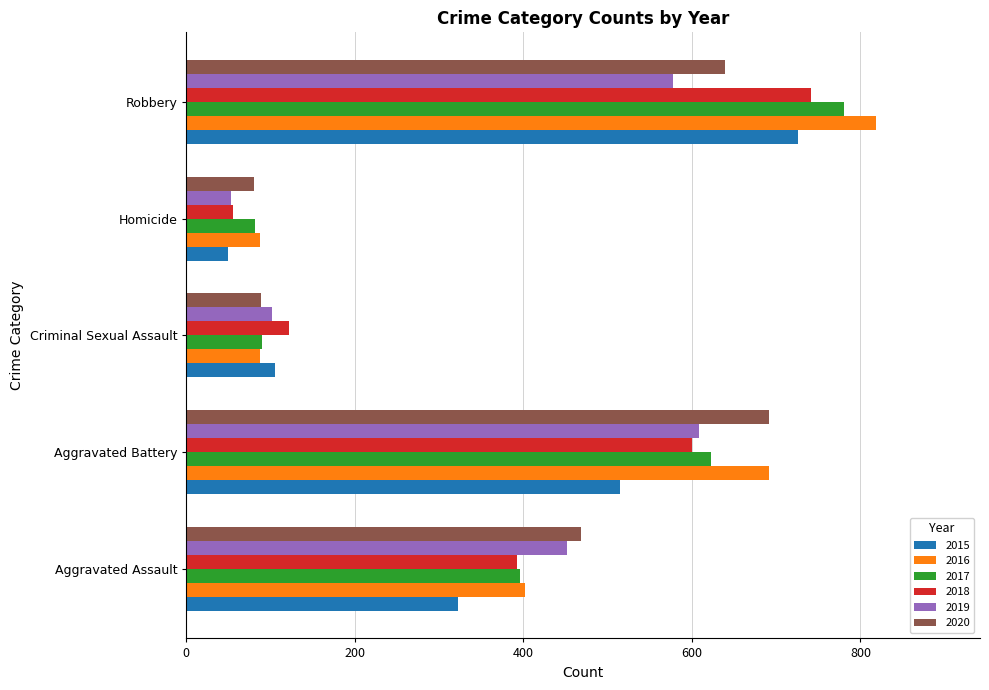

What is the total value across all series at Robbery?

4282